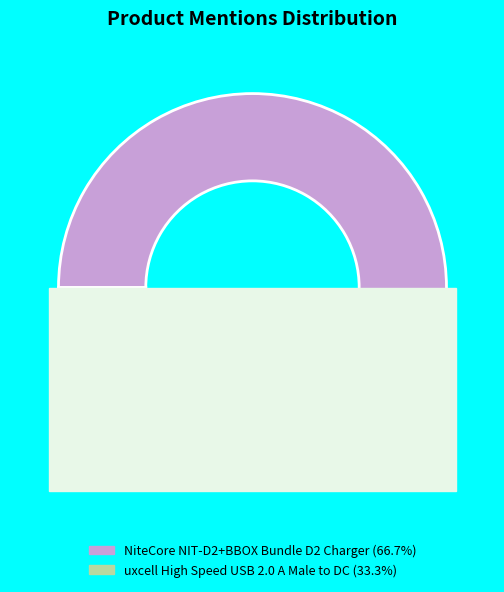

To the nearest percent, what portion does uxcell High Speed USB 2.0 A Male to DC represent?

33%